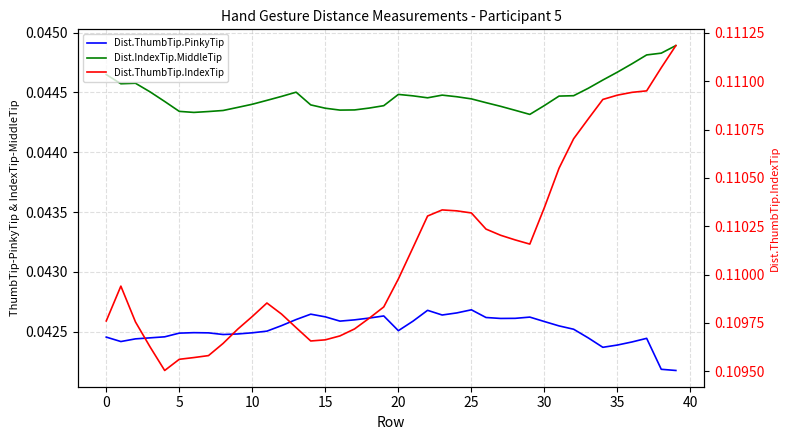

Reading right to left, list all the values displayed in this chart.

Dist.ThumbTip.PinkyTip: 0.0	0.0	0.0	0.0	0.0	0.0	0.0	0.0	0.0	0.0	0.0	0.0	0.0	0.0	0.0	0.0	0.0	0.0	0.0	0.0	0.0	0.0	0.0	0.0	0.0	0.0	0.0	0.0	0.0	0.0	0.0	0.0	0.0	0.0	0.0	0.0	0.0	0.0	0.0	0.0
Dist.IndexTip.MiddleTip: 0.0	0.0	0.0	0.0	0.0	0.0	0.0	0.0	0.0	0.0	0.0	0.0	0.0	0.0	0.0	0.0	0.0	0.0	0.0	0.0	0.0	0.0	0.0	0.0	0.0	0.0	0.0	0.0	0.0	0.0	0.0	0.0	0.0	0.0	0.0	0.0	0.0	0.0	0.0	0.0
Dist.ThumbTip.IndexTip: 0.1	0.1	0.1	0.1	0.1	0.1	0.1	0.1	0.1	0.1	0.1	0.1	0.1	0.1	0.1	0.1	0.1	0.1	0.1	0.1	0.1	0.1	0.1	0.1	0.1	0.1	0.1	0.1	0.1	0.1	0.1	0.1	0.1	0.1	0.1	0.1	0.1	0.1	0.1	0.1